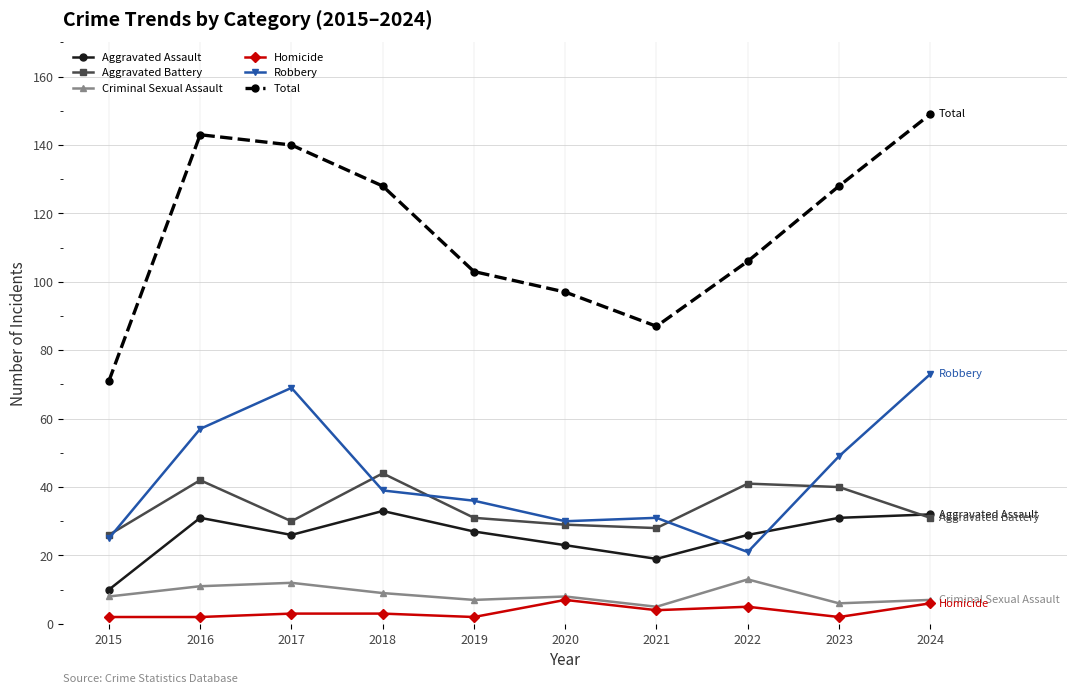

What is the difference between the maximum and minimum values in the Aggravated Battery series?

18